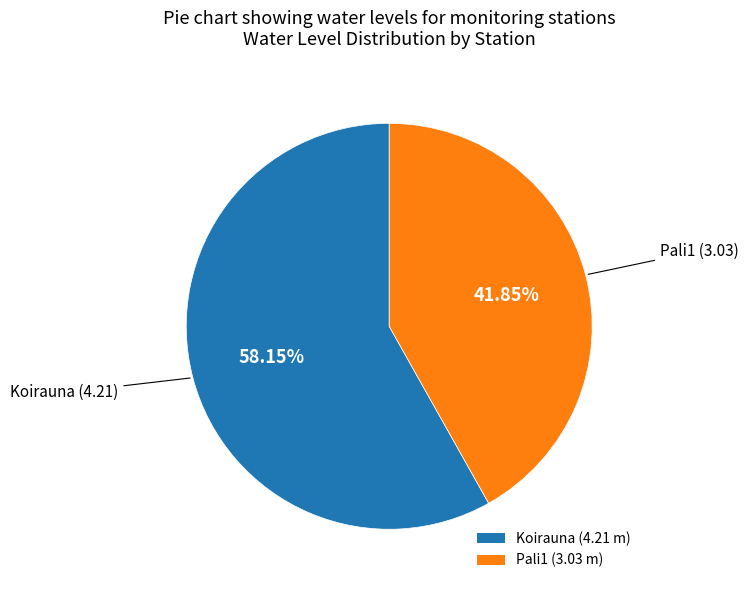

Which category has the smallest portion of the pie?

Pali1